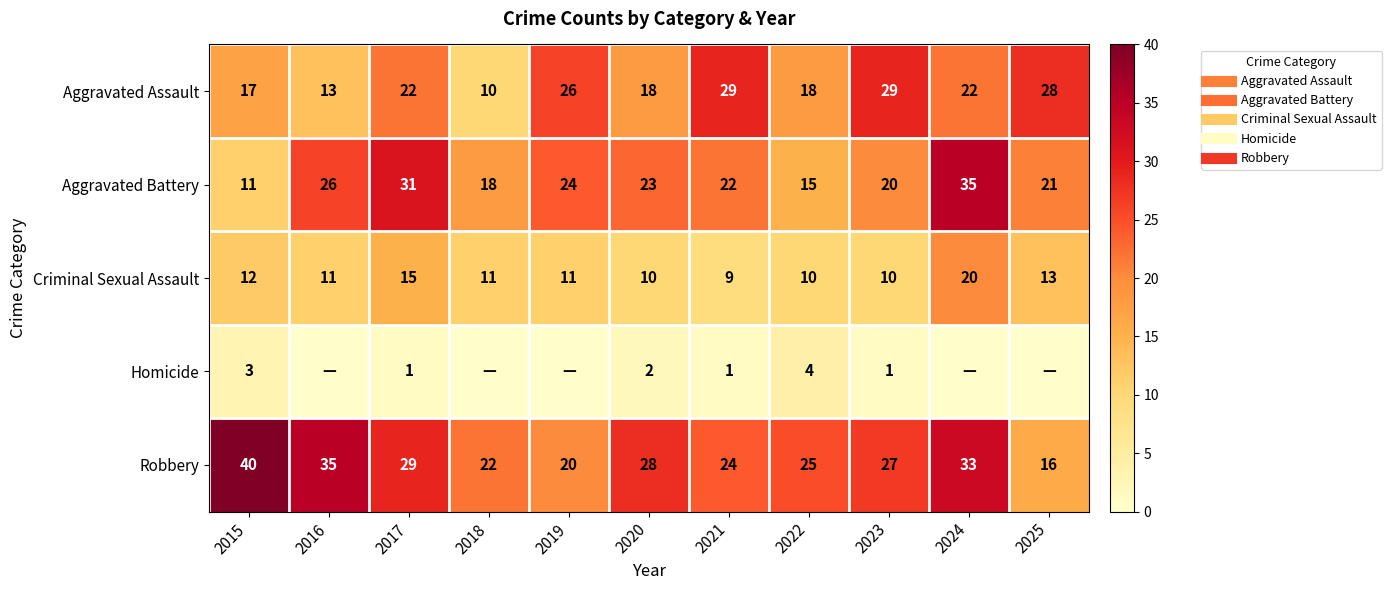

Which series changed the most between 2017 and 2023?

Aggravated Battery